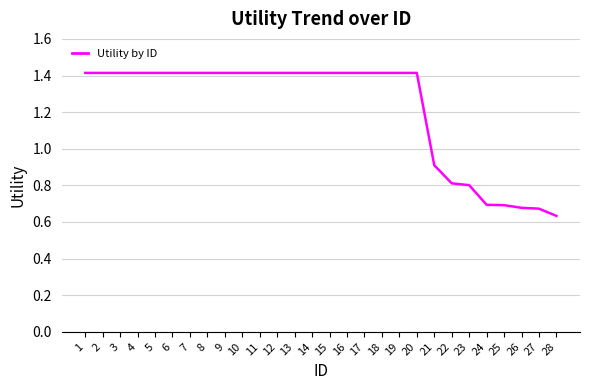

True or false: the data shows 1.4 at 16.

True